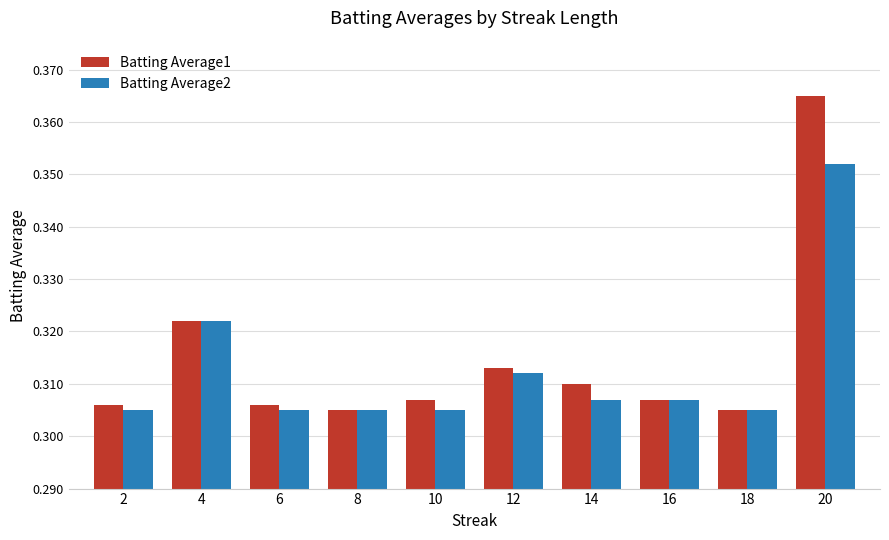

Does the chart contain any negative values?

No